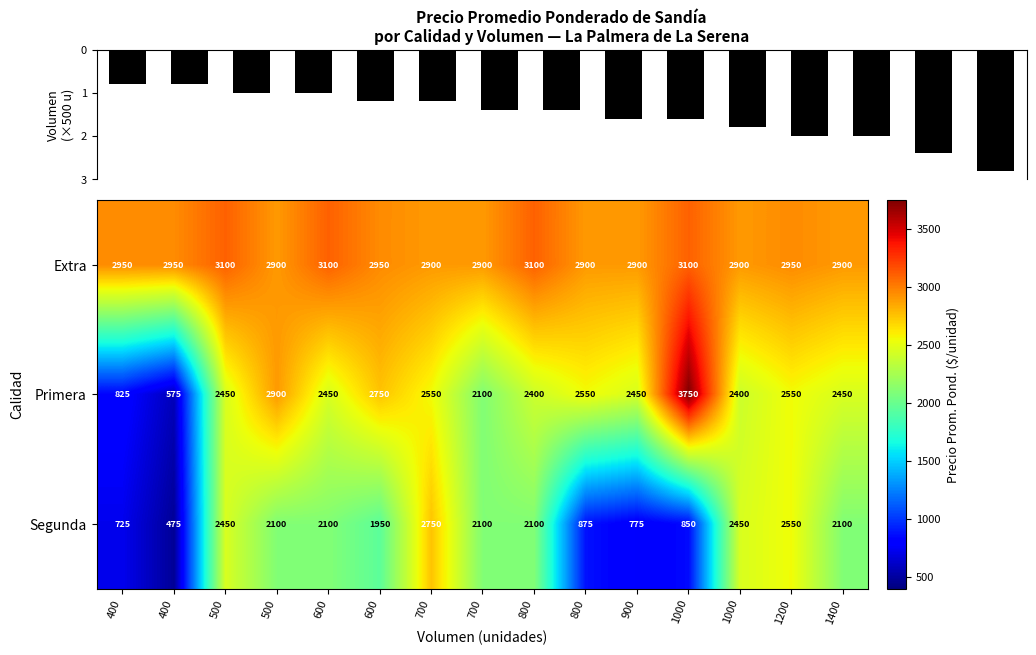

Count the Extra values in the range 2900 to 3100.

15